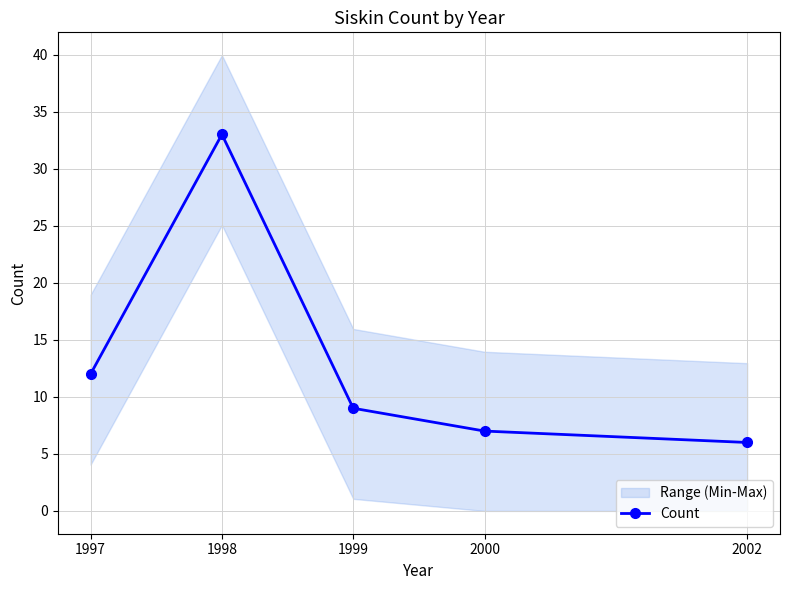

True or false: there are more than 2 points higher than both neighbors.

False